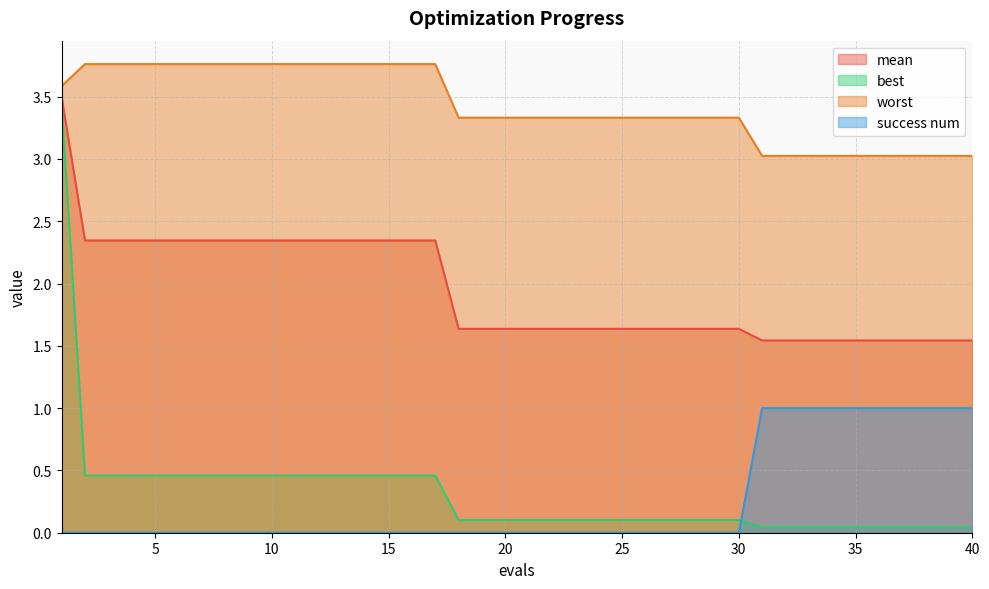

What is the value of the worst point at the 36th from the left?

3.0